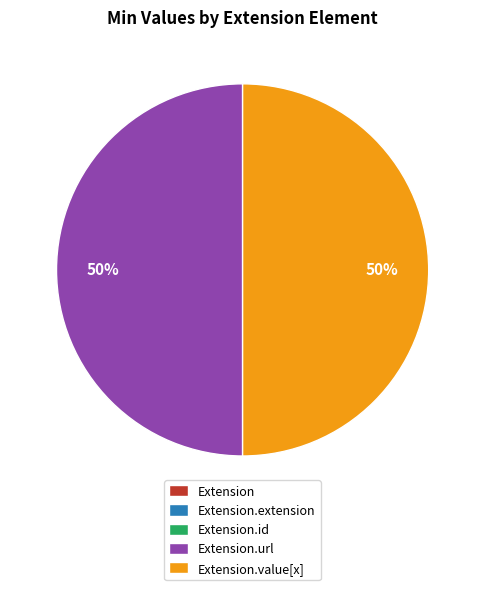

To the nearest percent, what is the difference between the largest and smallest slice percentages?

50%